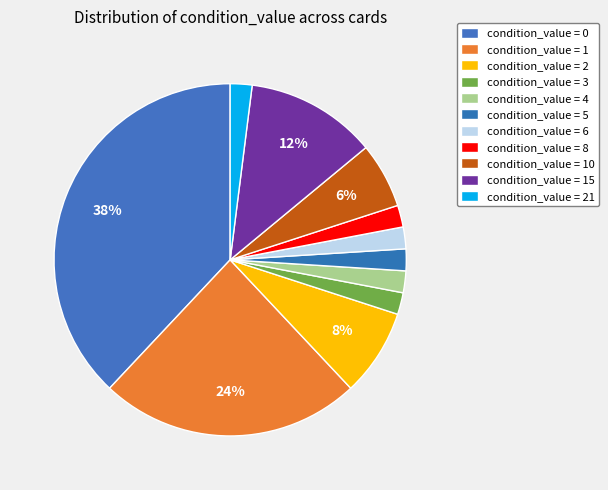

Rank the categories by value from highest to lowest.

0, 1, 15, 2, 10, 3, 4, 5, 6, 8, 21